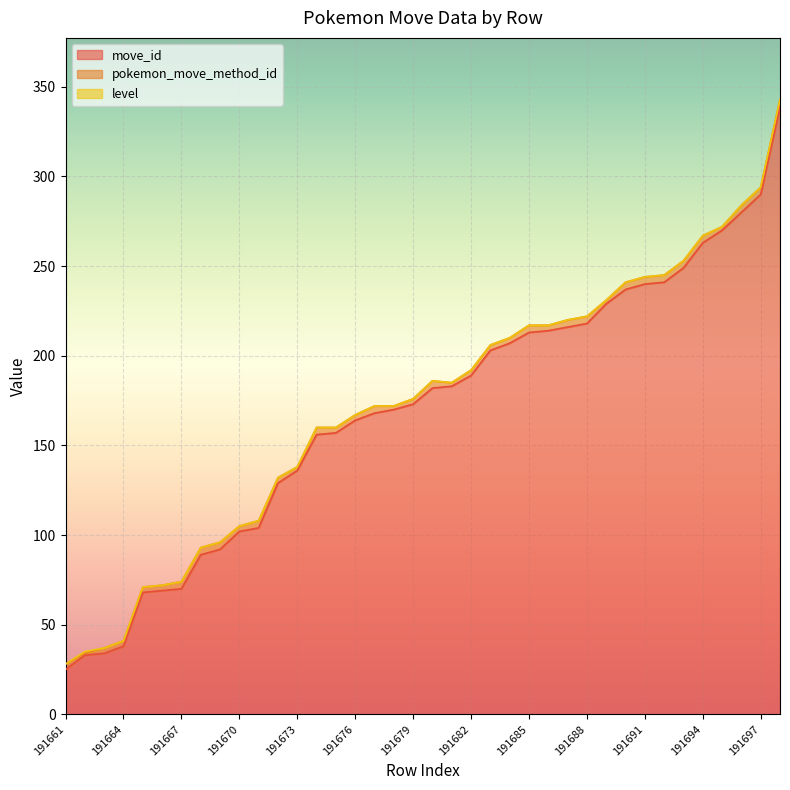

True or false: level and move_id cross at least once.

False